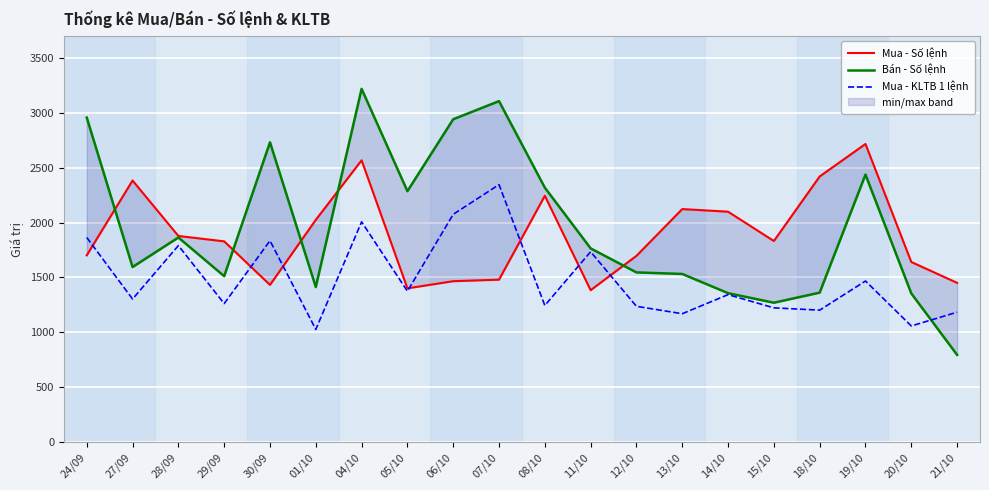

What is the greatest value displayed?

3218.0